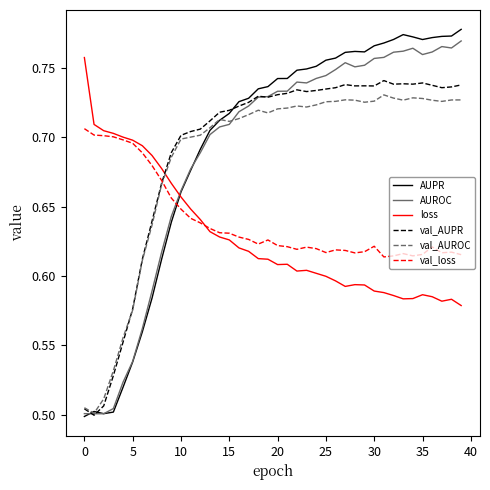

List the series in order of their peak value, lowest first.

val_loss, val_AUROC, val_AUPR, loss, AUROC, AUPR